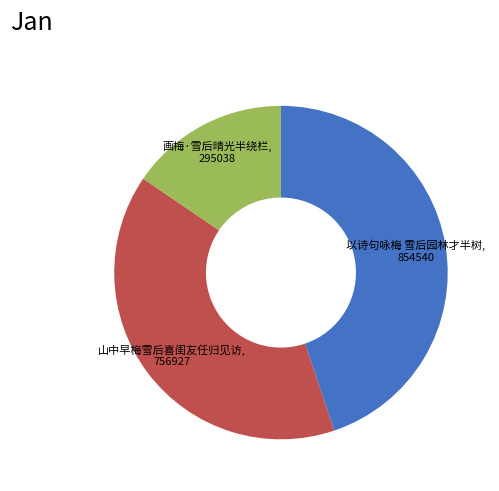

Is there any slice that represents more than half of the pie?

No